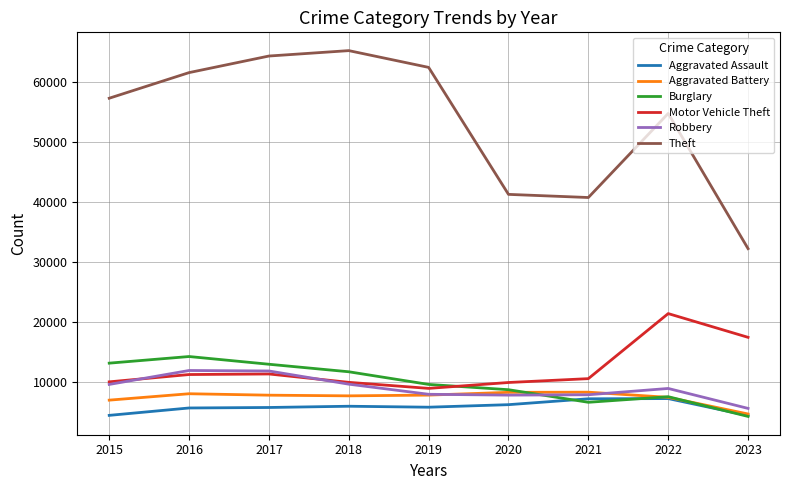

Which series has the largest total across all categories?

Theft